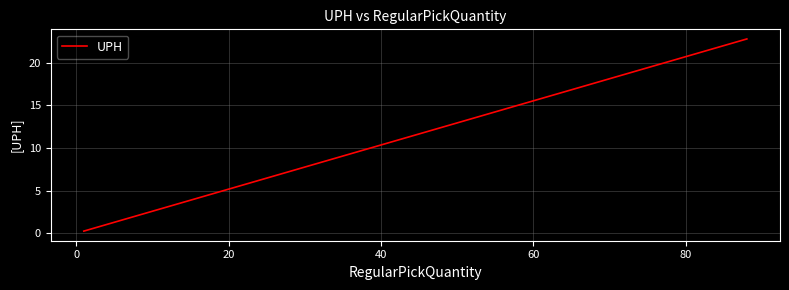

Reading right to left, transcribe all the data shown in this chart.

22.8	5.4	4.9	3.1	1.8	0.8	0.5	0.3